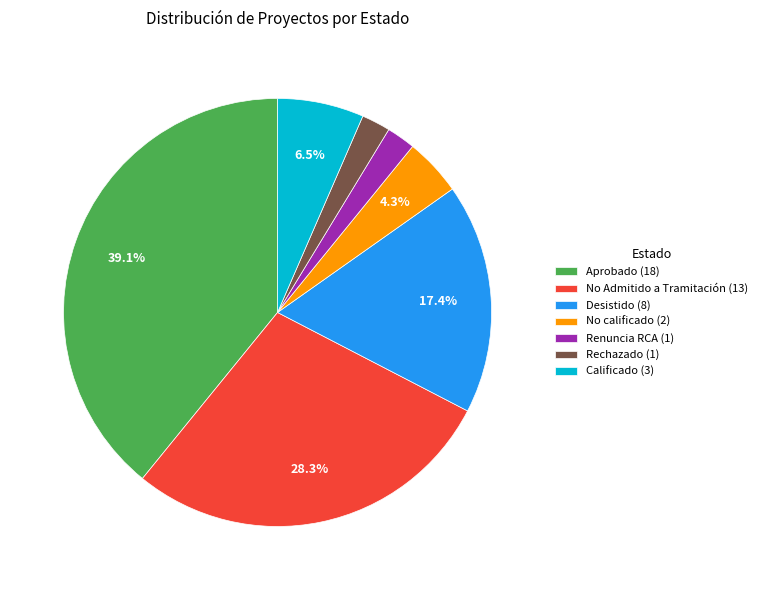

The Renuncia RCA slice represents 2% of the pie. True or false?

True